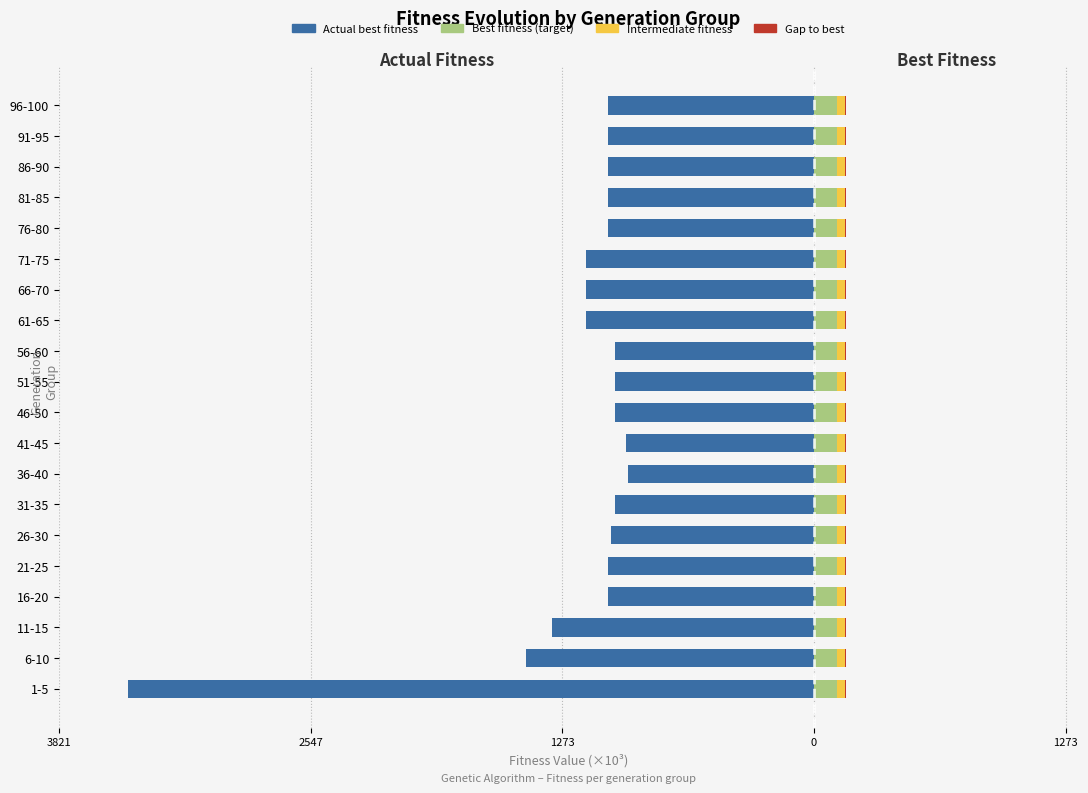

What is the value of the Actual best fitness bar at the 18th from the left?

-1043.4